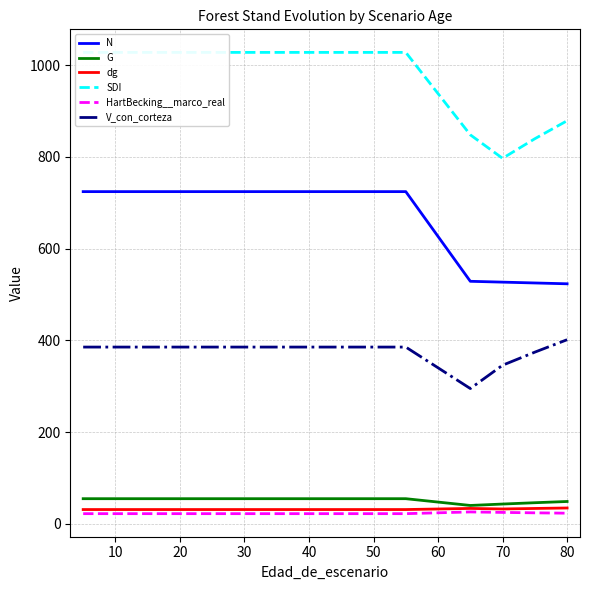

How many interior local peaks does the dg series have?

1